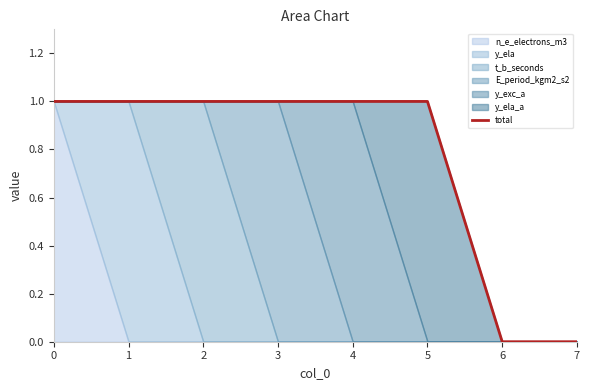

What is the greatest value displayed?

1